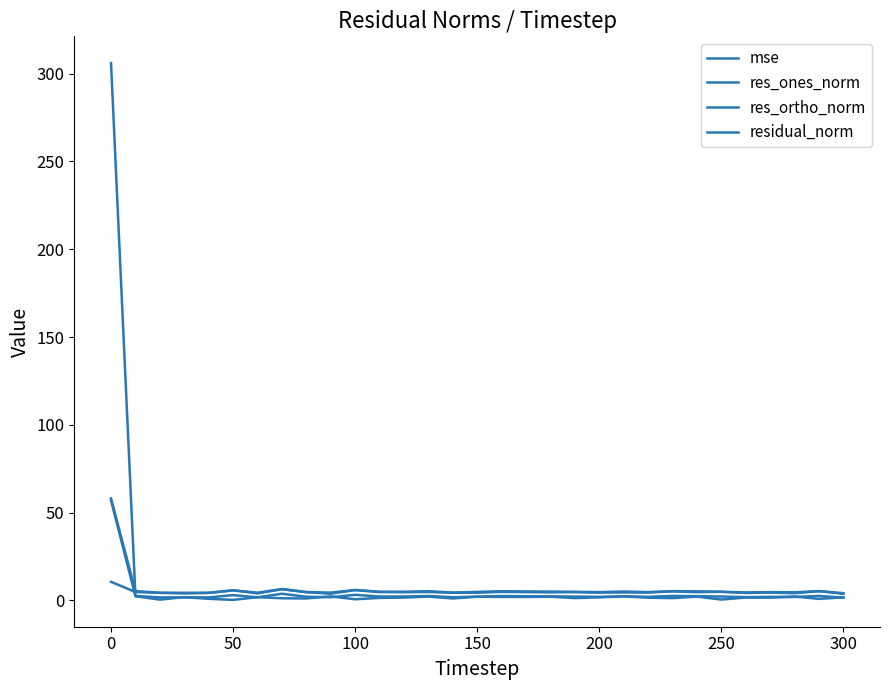

Does the chart have visible grid lines?

No